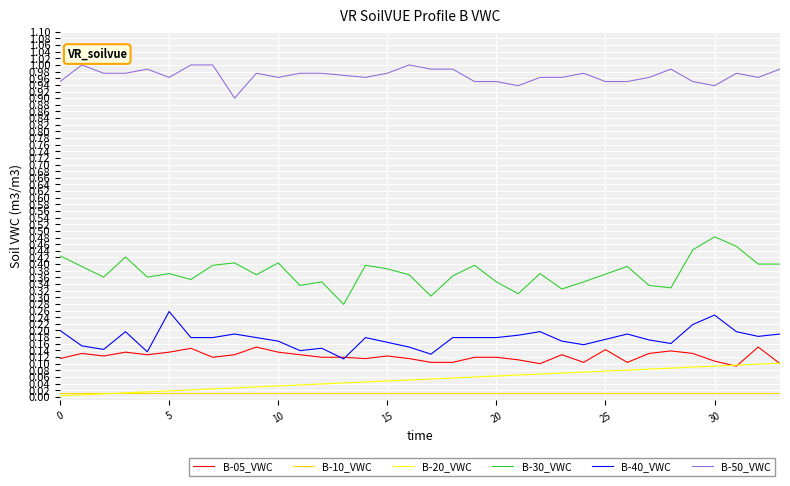

True or false: B-10_VWC and B-05_VWC cross at least once.

False